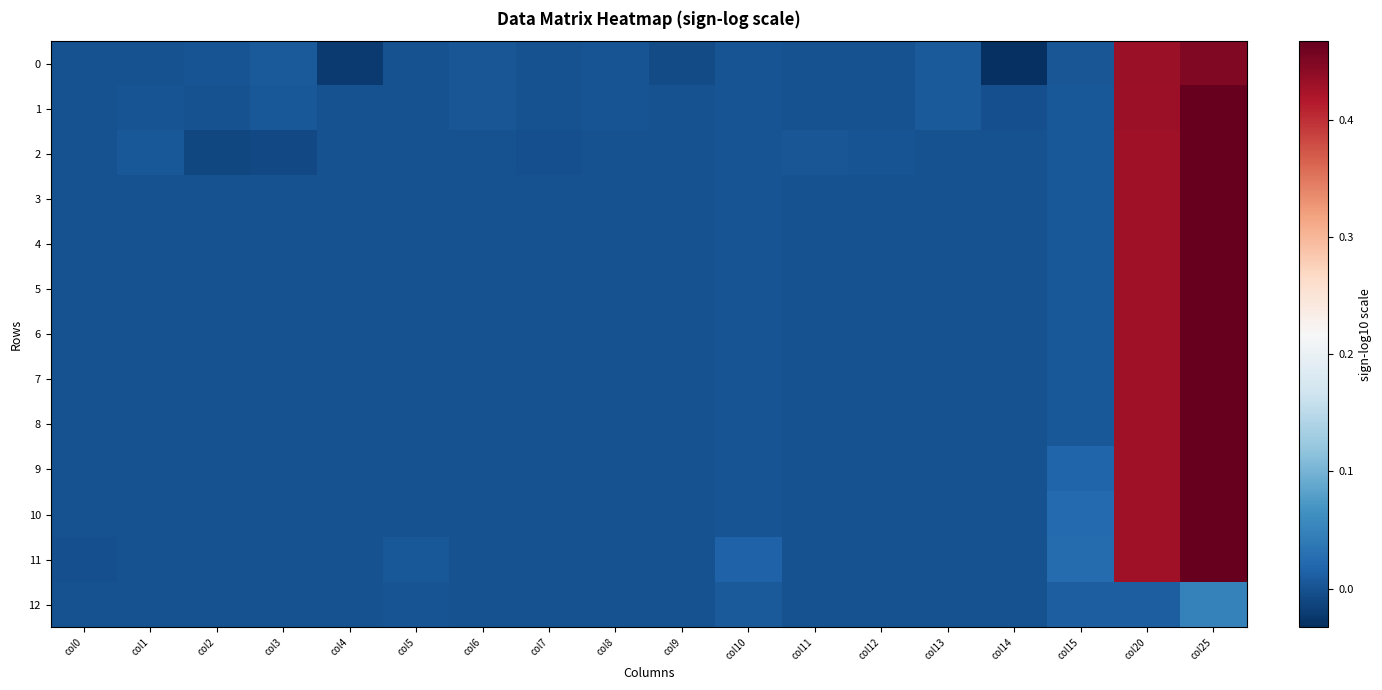

Between col20 and col25, which series saw the biggest shift?

12